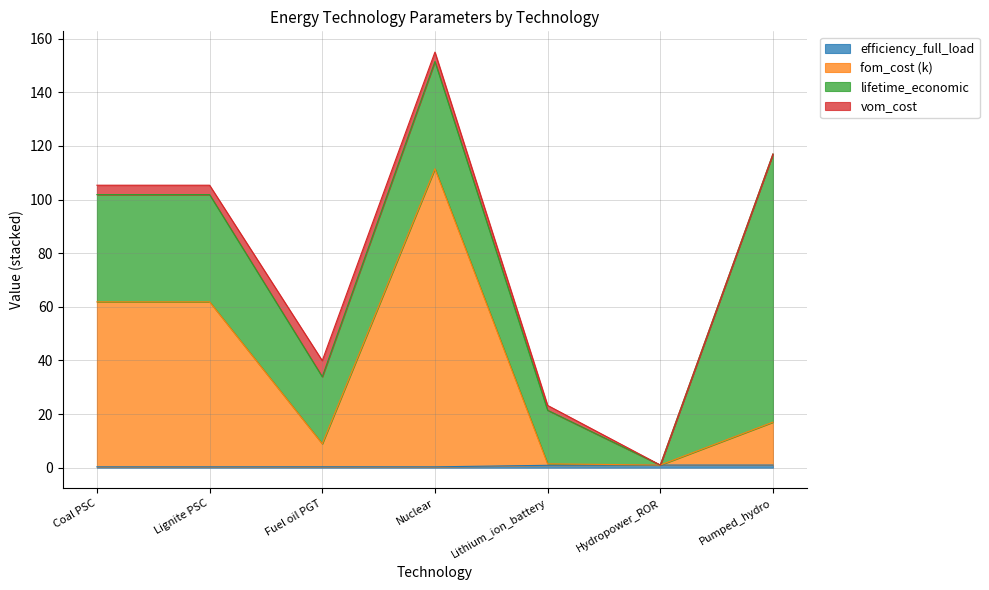

At which label does fom_cost reach its minimum?

Hydropower_ROR